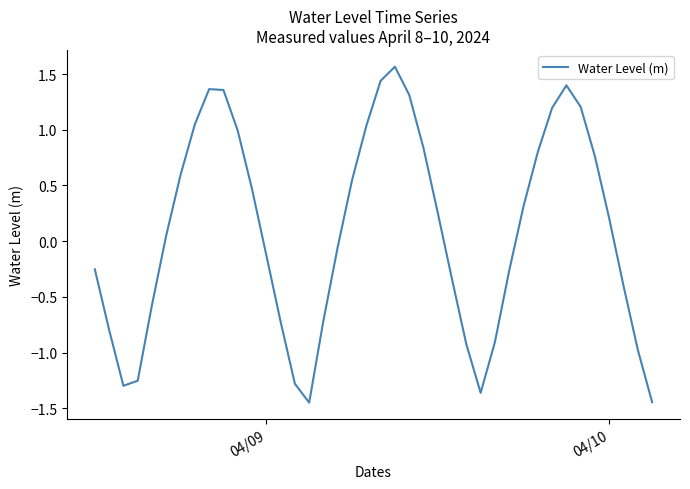

What is the difference between the maximum and minimum values?

3.0